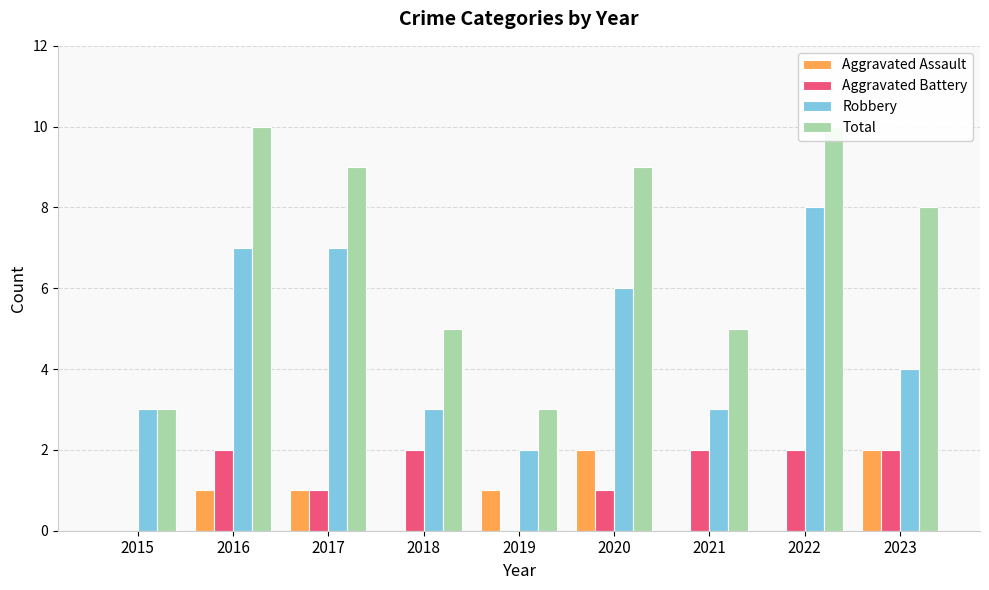

At which label does Aggravated Assault first exceed 1?

2020